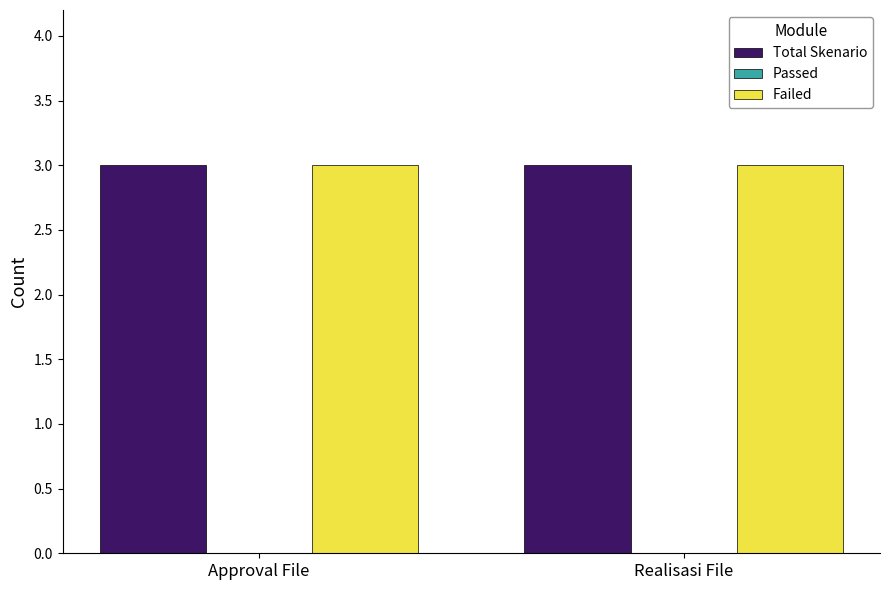

What is the label of the 1st bar from the right?

Realisasi File